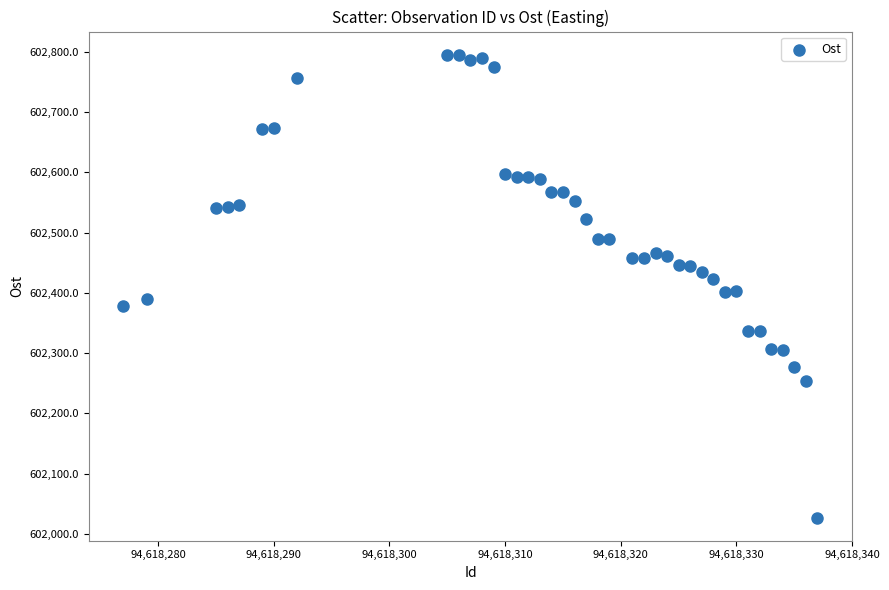

What is the range of Y values (max minus min)?

768.5